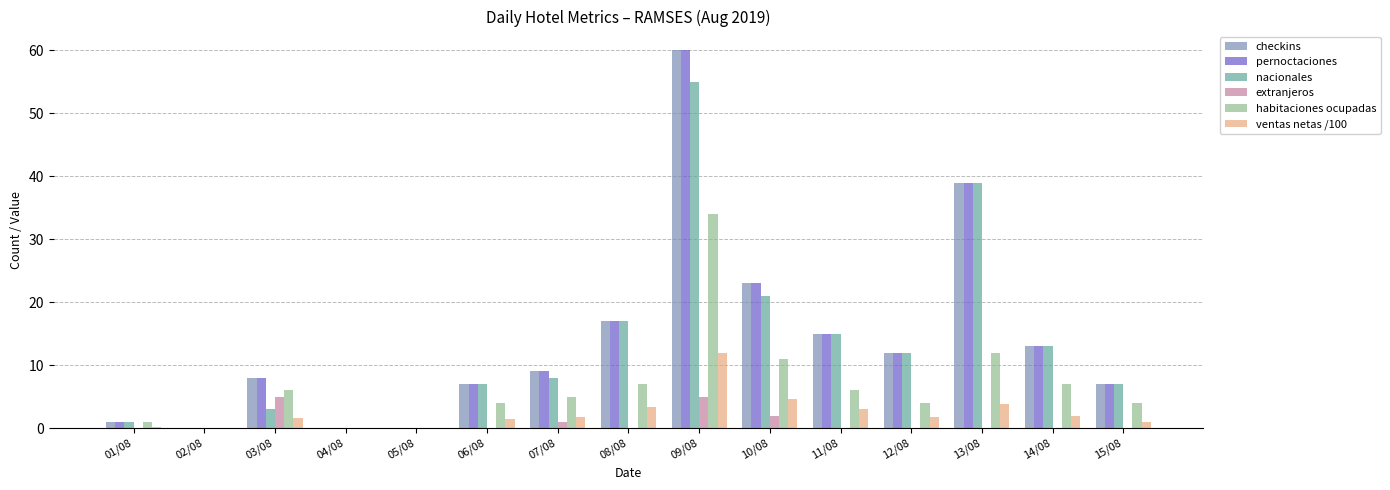

Count the number of data series in this chart.

6